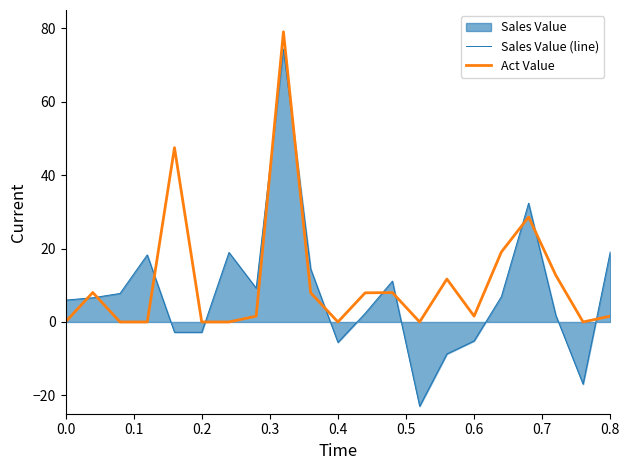

How many values in the Sales Value (line) series exceed 6?

11